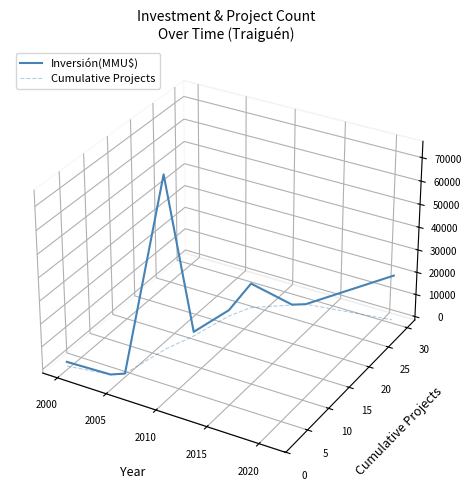

How many series are shown in this chart?

2